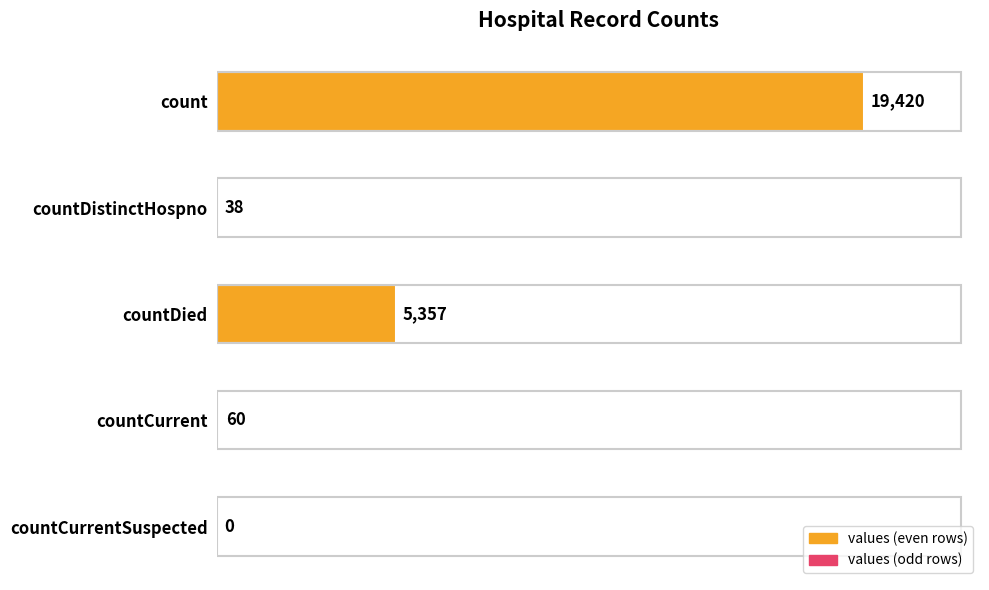

Reading top to bottom, transcribe all the data shown in this chart.

count=19420	countDistinctHospno=38	countDied=5357	countCurrent=60	countCurrentSuspected=0